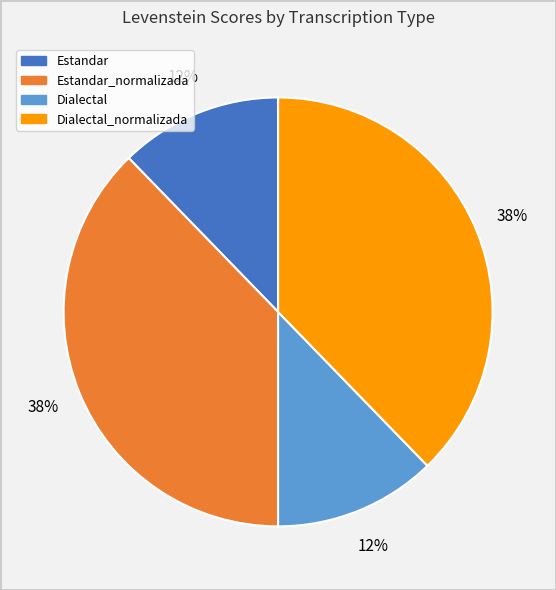

To the nearest percent, what is the average slice percentage?

25%